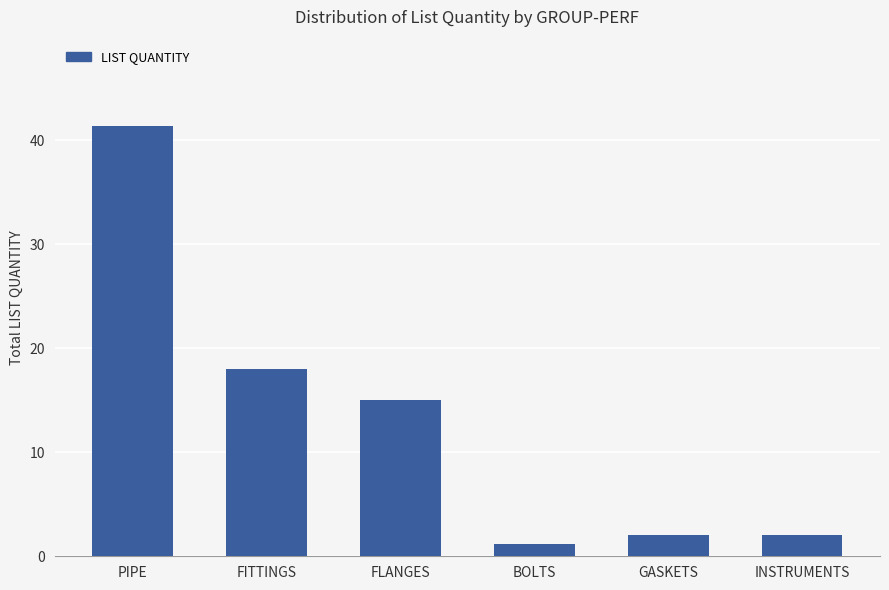

What is the value of the 5th bar from the left?

2.0